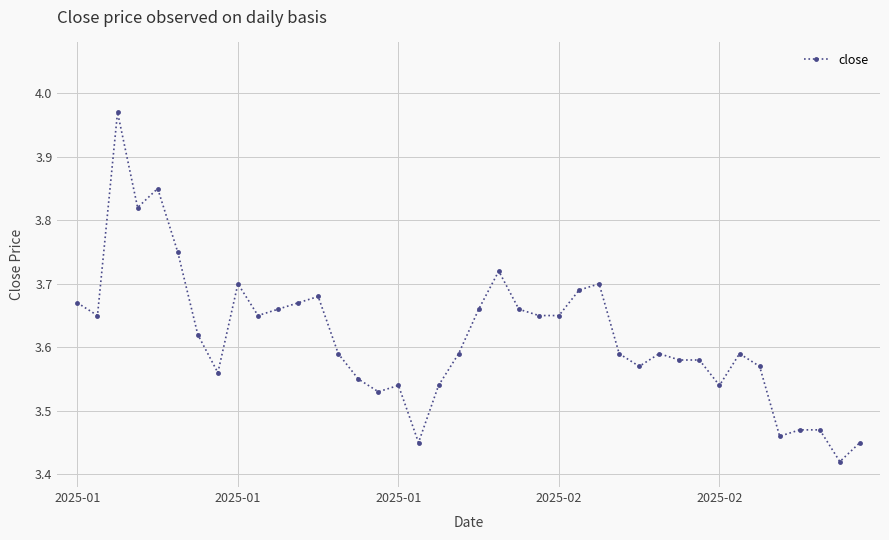

True or false: the data has more than 0 interior local peaks.

True